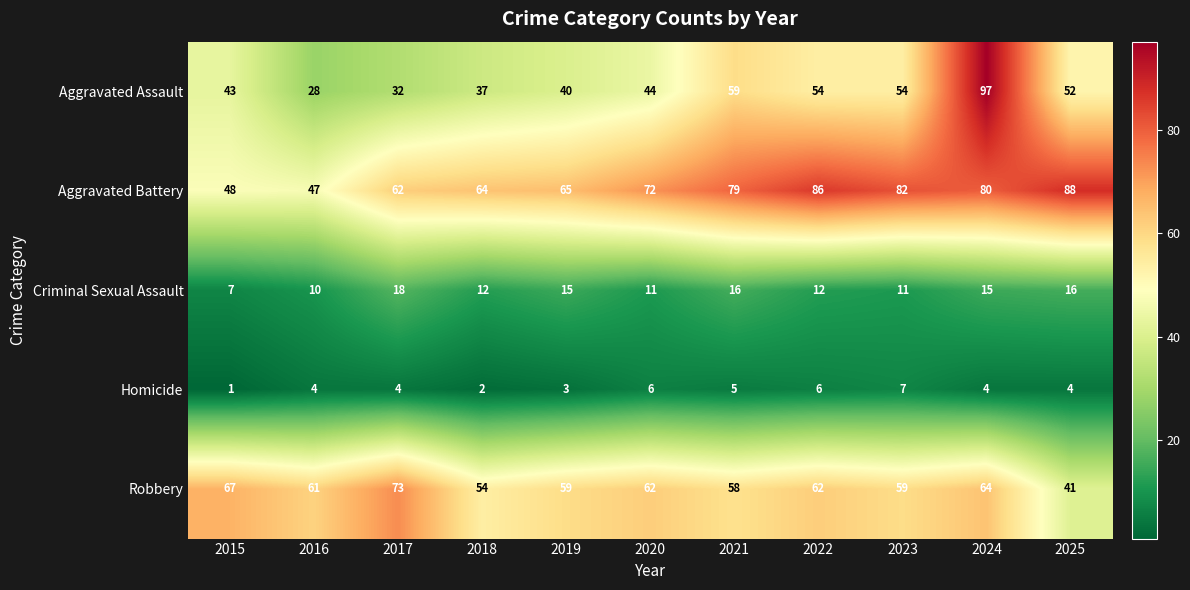

What value does the Robbery series have at 2019?

59